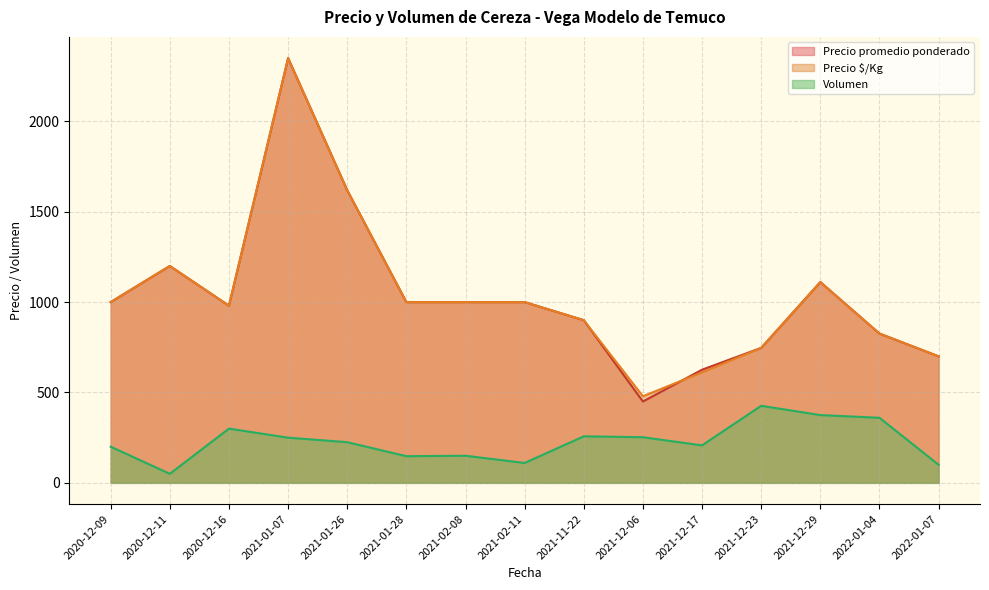

True or false: Volumen and Precio promedio ponderado intersect in this chart.

False